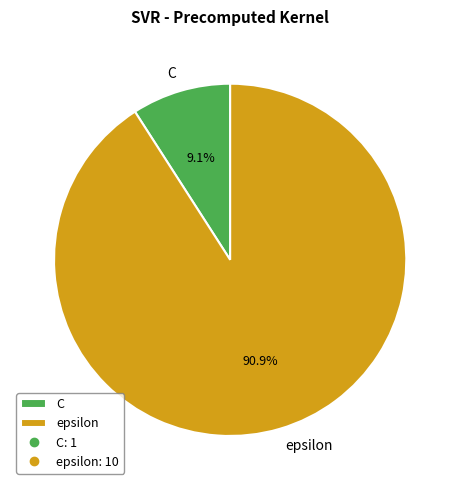

What portion of the pie excludes C?

90.9%